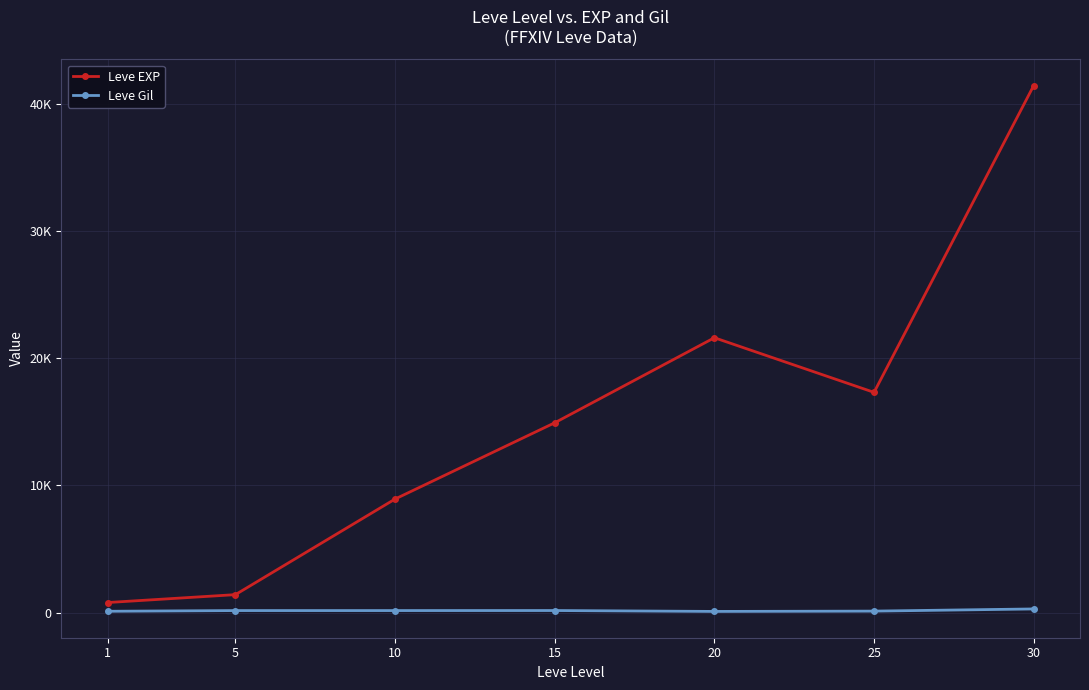

What is the value of the Leve Gil point at the 3rd from the left?

169